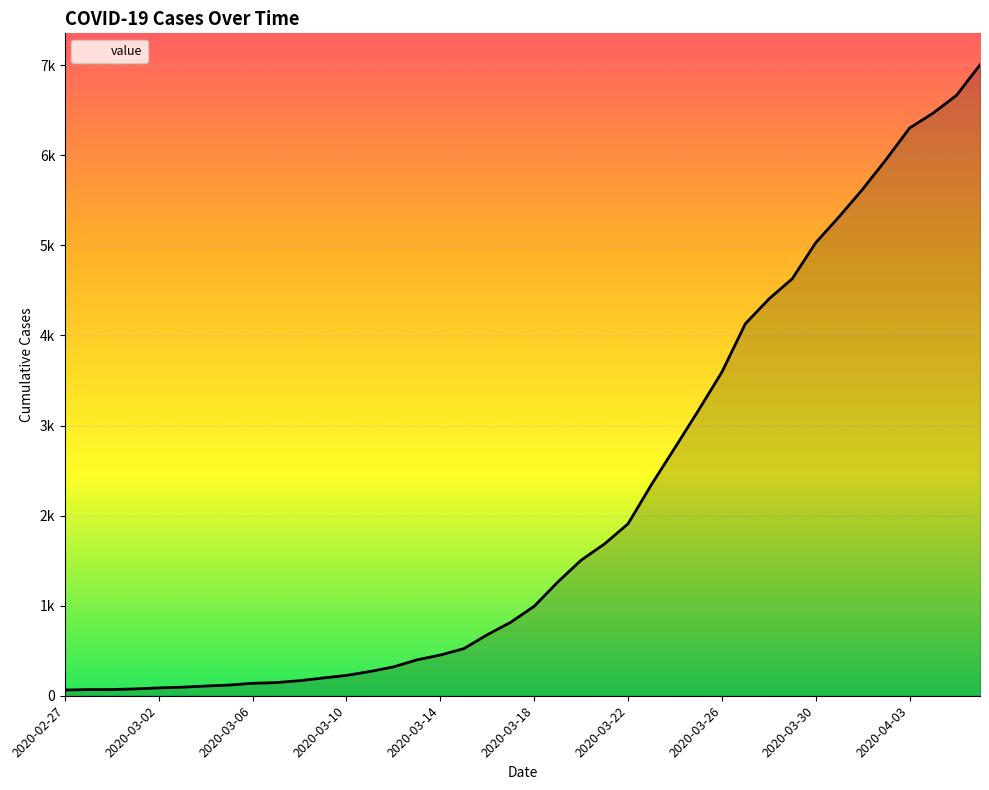

What is the smallest value displayed?

64